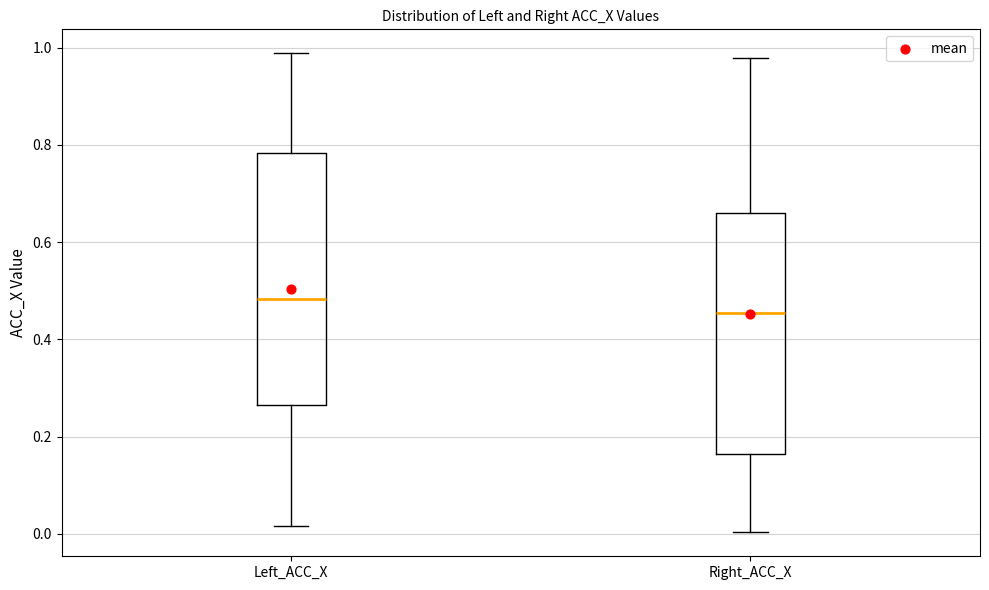

Comparing the boxes themselves (not the whiskers), which one is the tallest?

Left_ACC_X